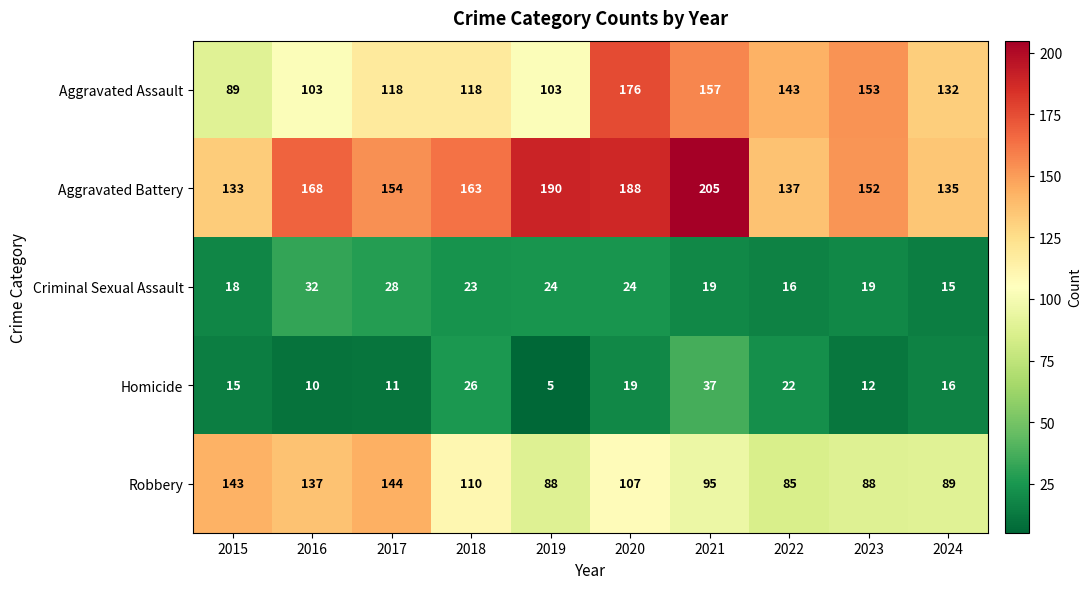

What is the minimum value shown in the chart?

5